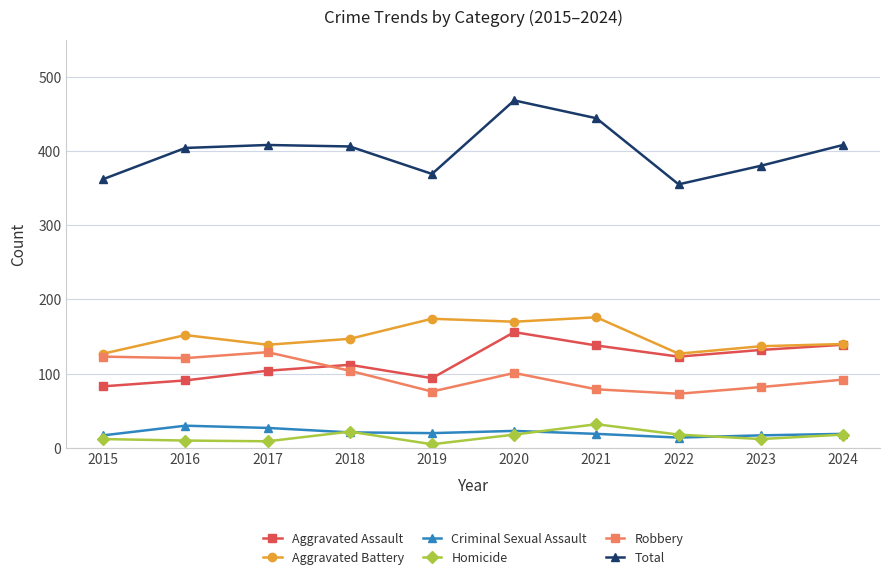

Does the chart display data point markers on the line(s)?

Yes